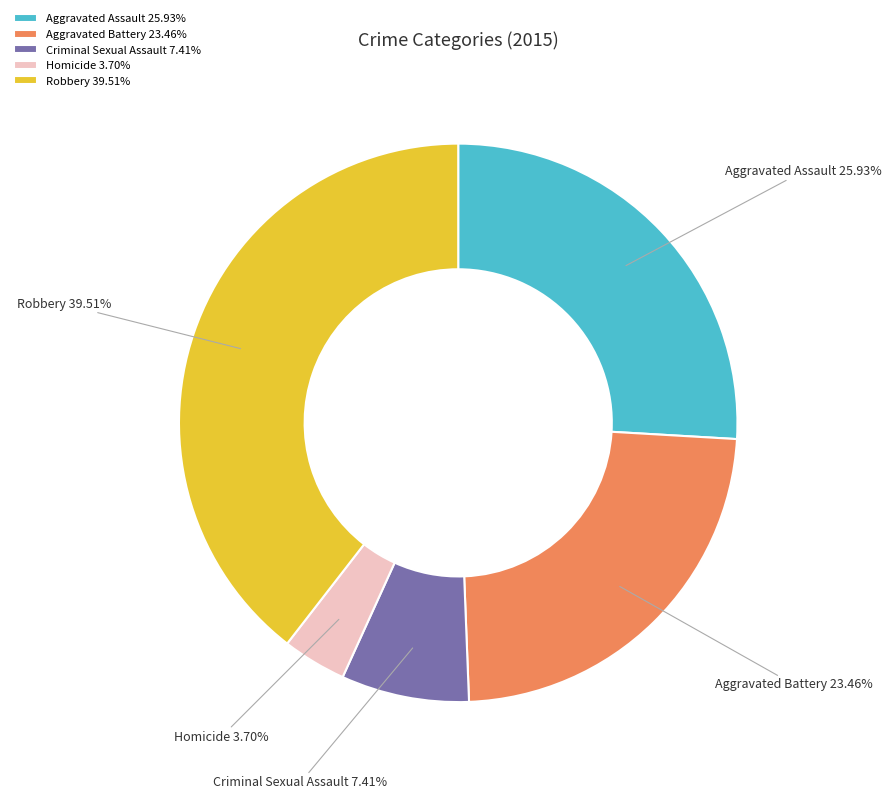

What percentage do Homicide and Aggravated Assault together represent?

29.6%